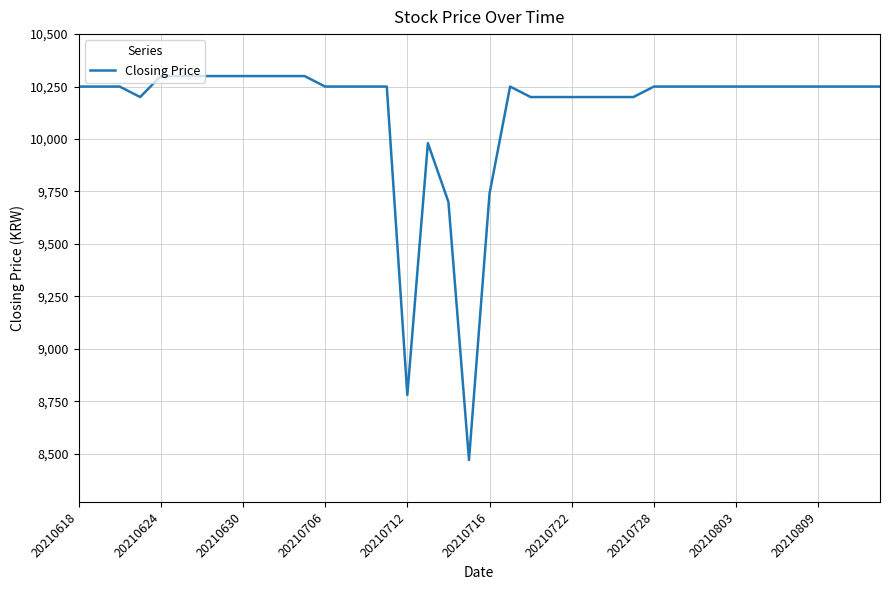

What is the minimum value shown in the chart?

8470